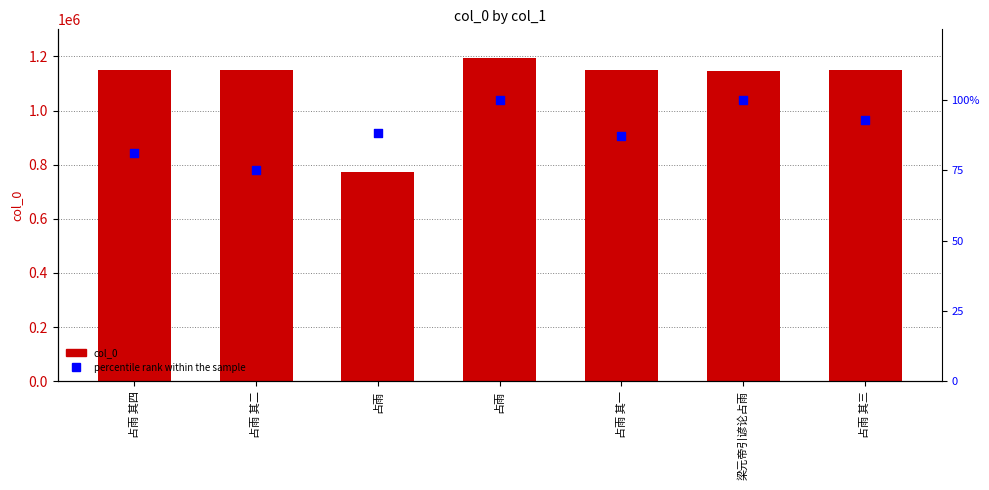

Which series has the largest total across all categories?

col_0